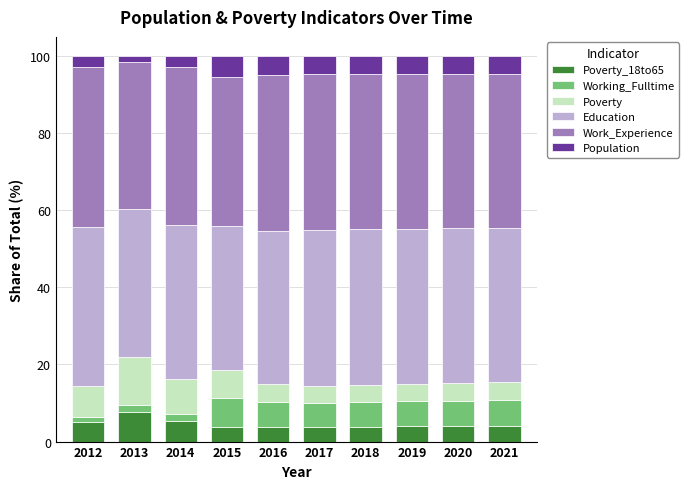

What is the total value across all series at 2017?

100.0